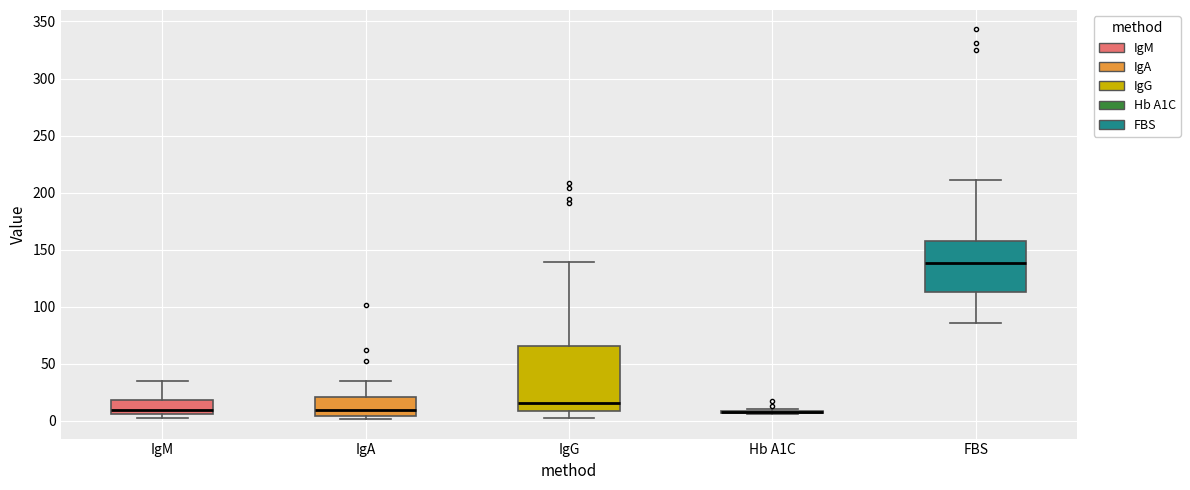

Reading left to right, read every box against the y-axis: the position of its median line, the range the box covers, and the ends of its whiskers. The values are not printed on the chart, so give them approximately, as read against the axis.

IgM: median 10, box 5 to 20, whiskers 0 to 35
IgA: median 10, box 5 to 20, whiskers 0 to 35
IgG: median 15, box 10 to 65, whiskers 0 to 140
Hb A1C: box collapsed to a line at 5, whiskers 5 to 10
FBS: median 140, box 115 to 160, whiskers 85 to 210